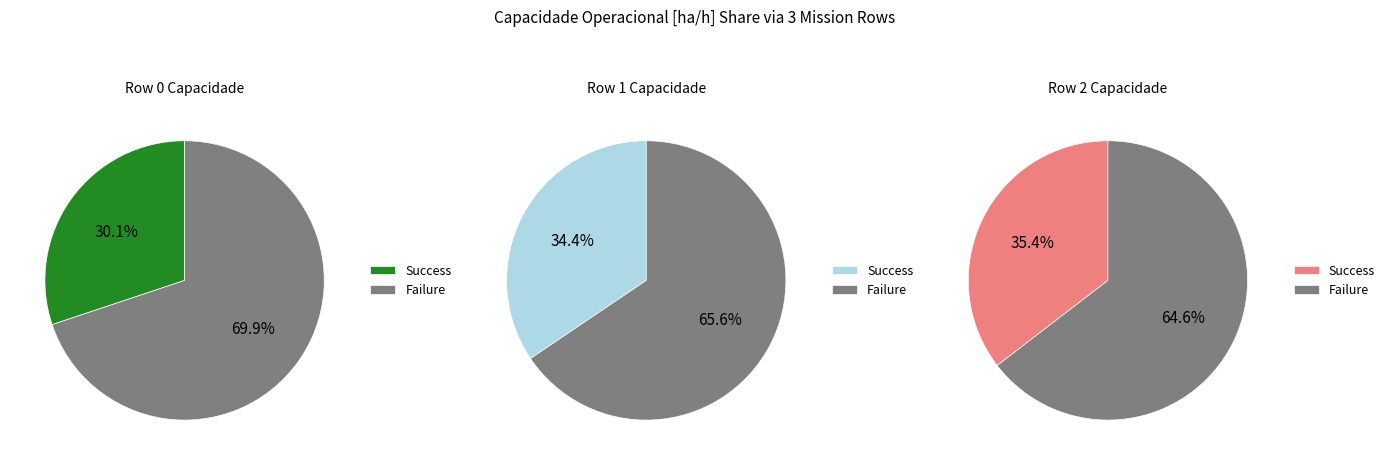

Is it true that 0 is 43% of the pie?

False